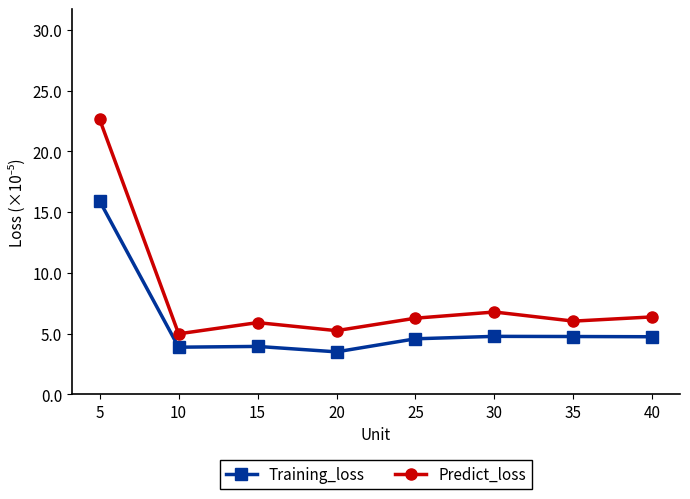

What is the value of the Predict_loss point at the 4th from the left?

5.2